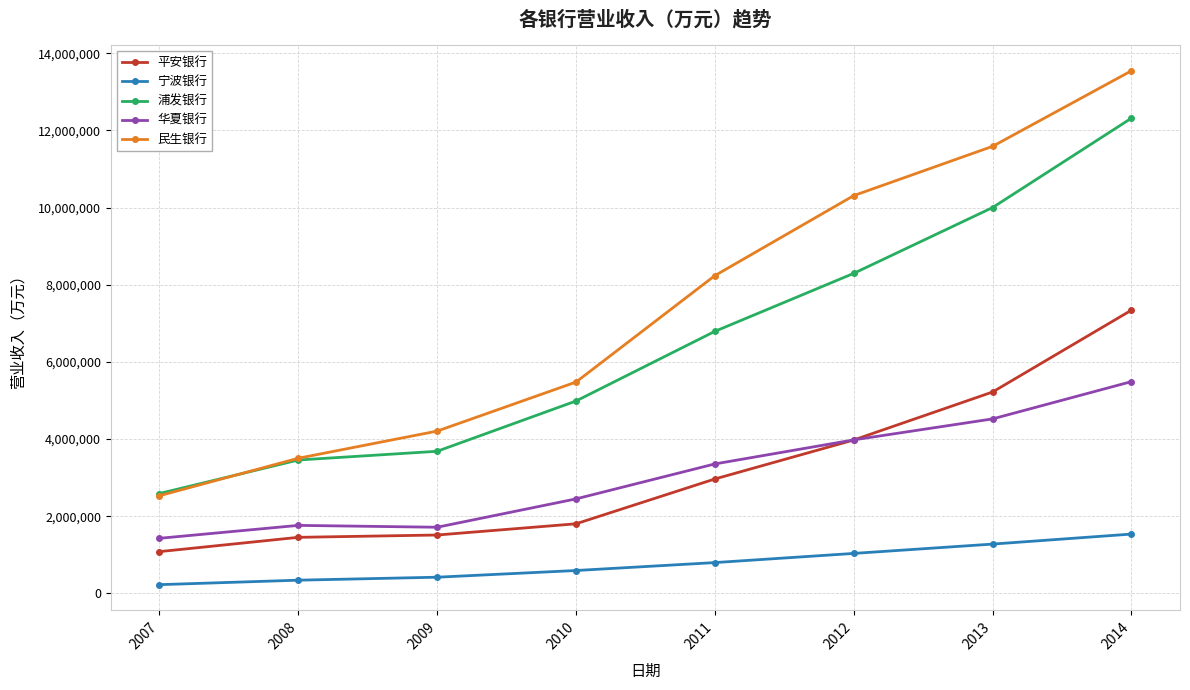

The 平安银行 series shows 1080750.2 at 2007. True or false?

True